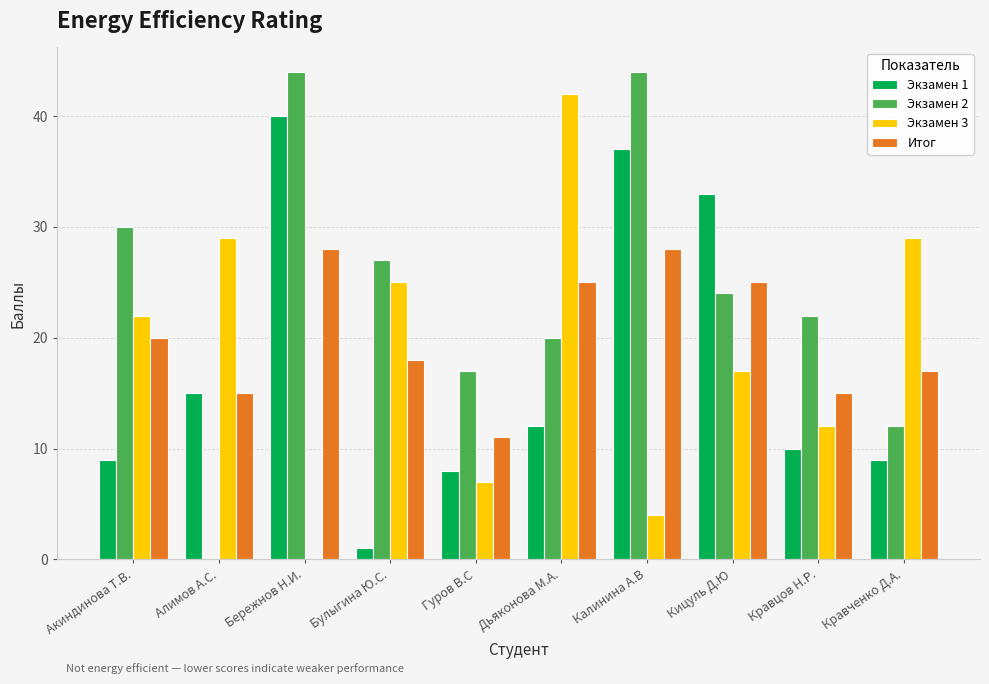

Reading right to left, extract all data points from this chart.

Экзамен 1: 9	10	33	37	12	8	1	40	15	9
Экзамен 2: 12	22	24	44	20	17	27	44	0	30
Экзамен 3: 29	12	17	4	42	7	25	0	29	22
Итог: 17	15	25	28	25	11	18	28	15	20